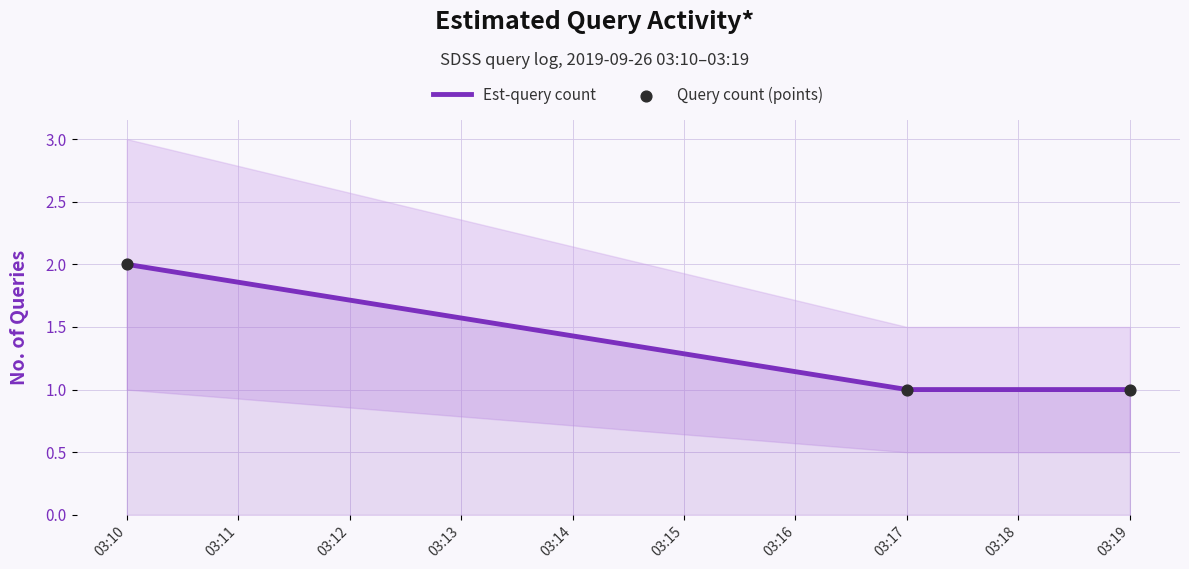

At which category is the sum across all series the highest?

03:10